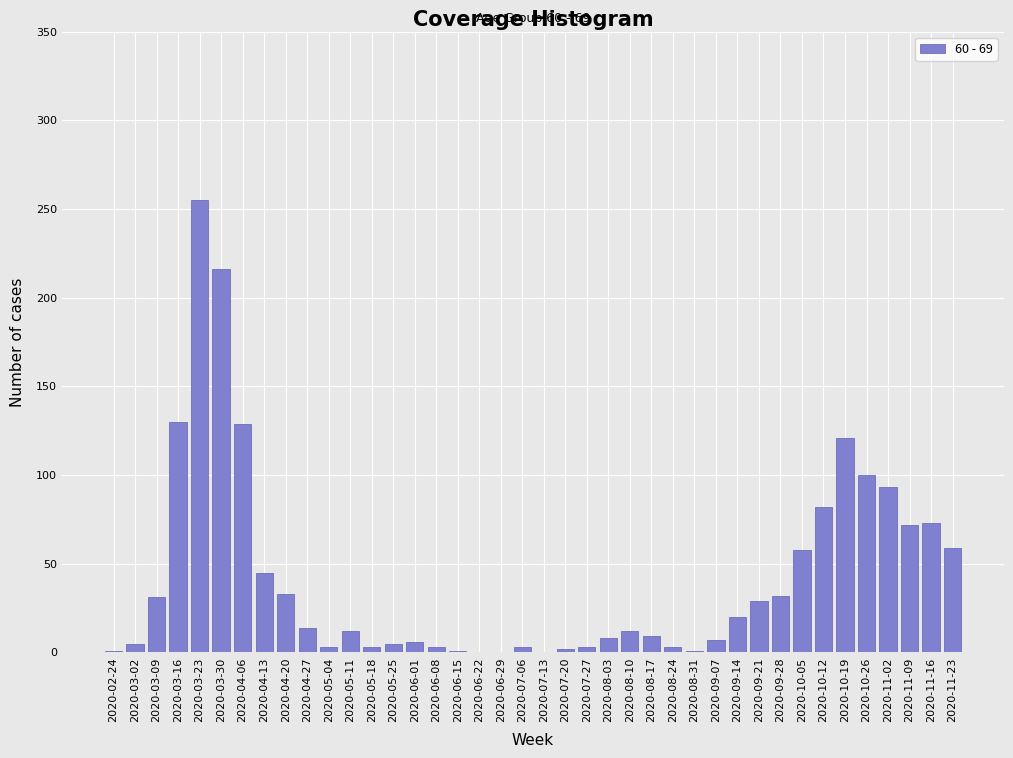

At which category does the chart reach its peak across all series?

2020-03-23